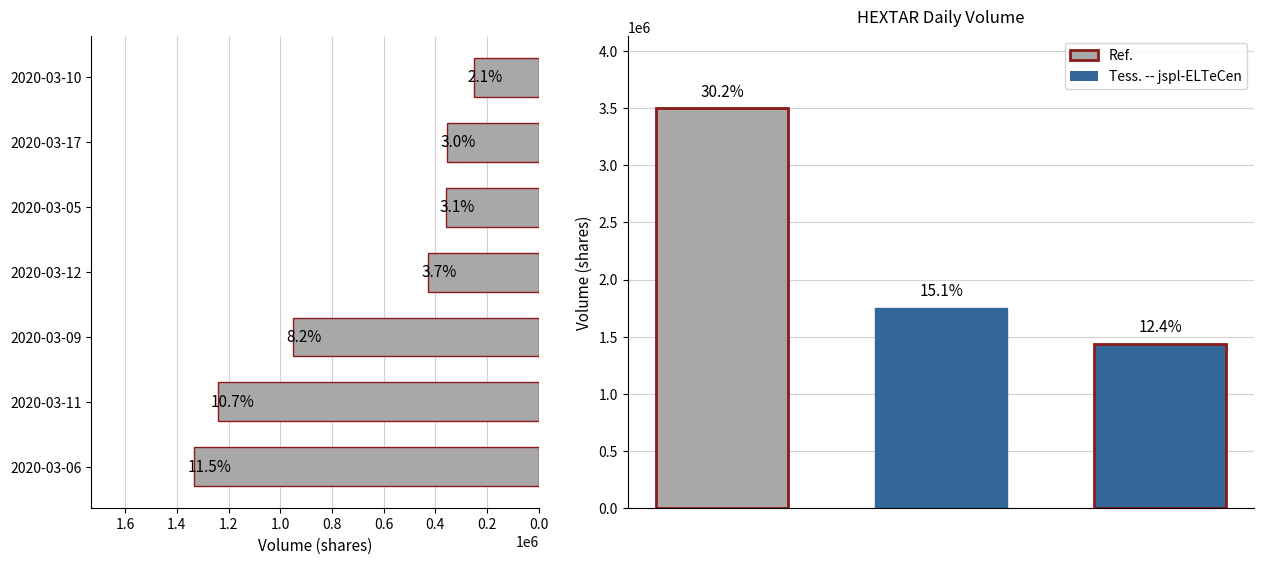

What is the sum of the values at 2020-03-09 and 2020-03-06?

2283000